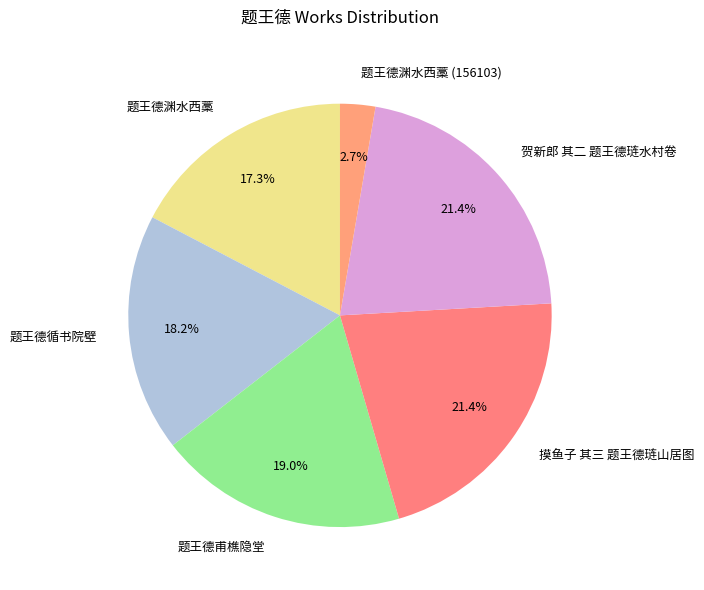

To the nearest percent, what is the combined percentage of 题王德循书院壁 and 题王德渊水西藁 (156103)?

21%